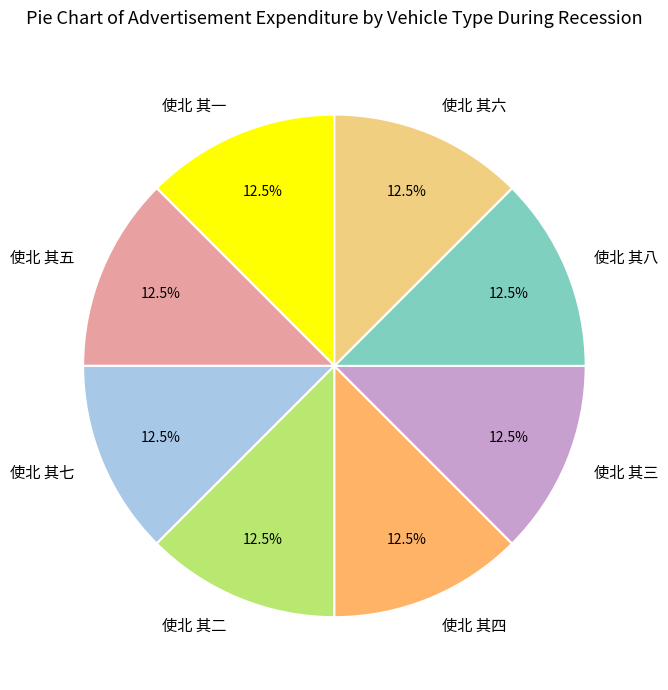

Is there any slice that represents more than half of the pie?

No